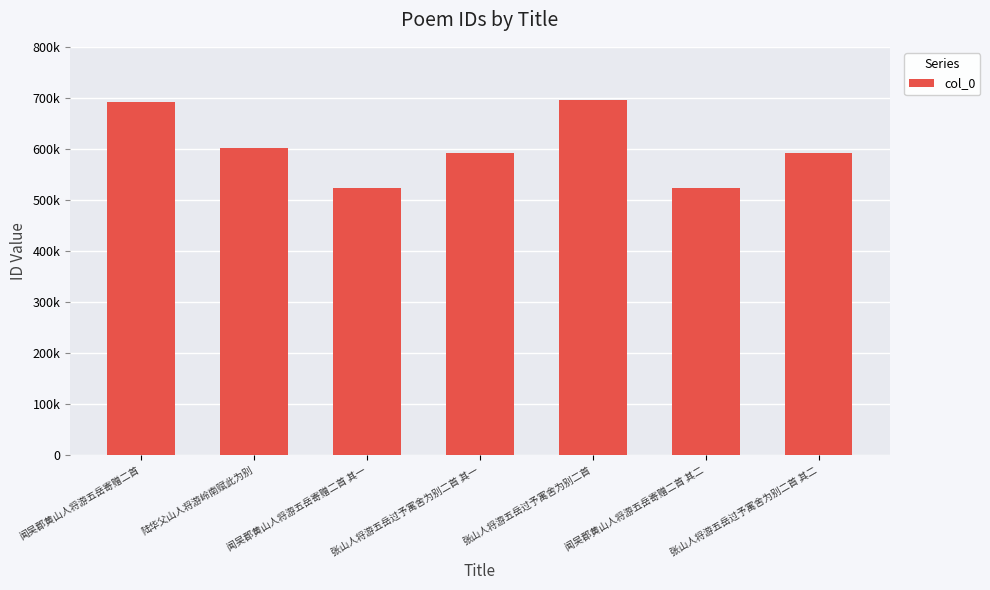

Are the bars horizontal?

No